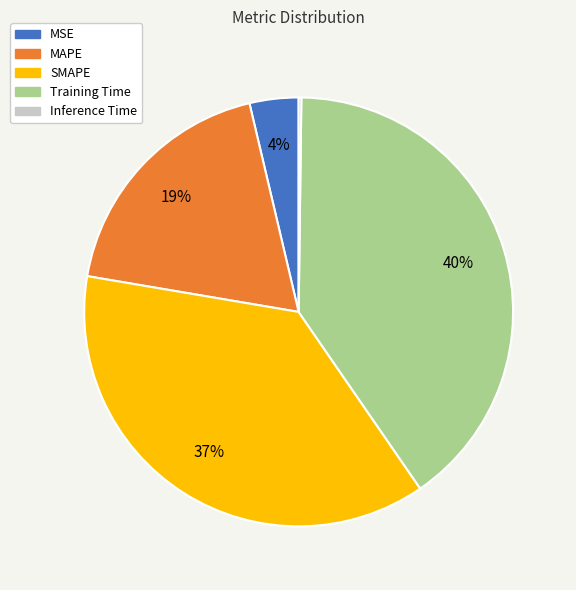

To the nearest percent, what portion does SMAPE represent?

37%